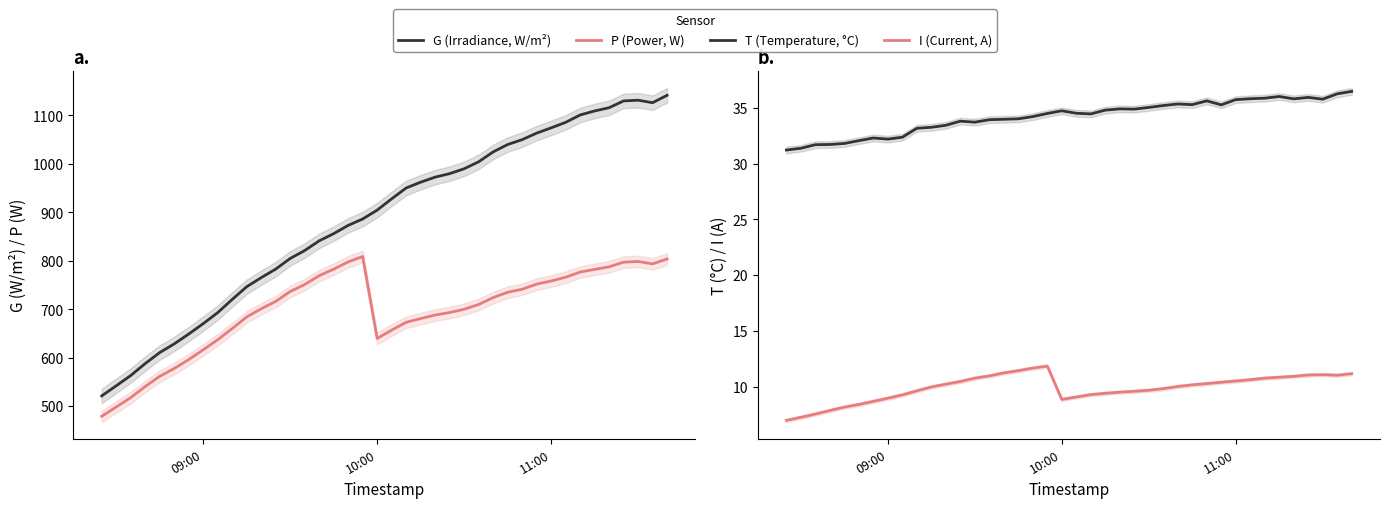

What is the sum of all P (Power, W) values?

27895.5